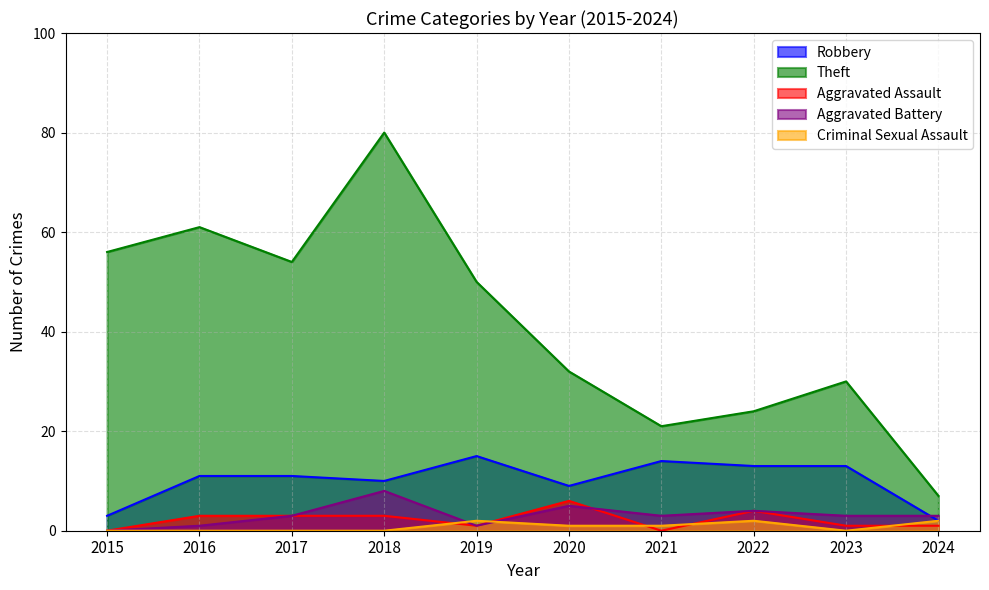

What value does the Aggravated Assault series have at 2024?

1